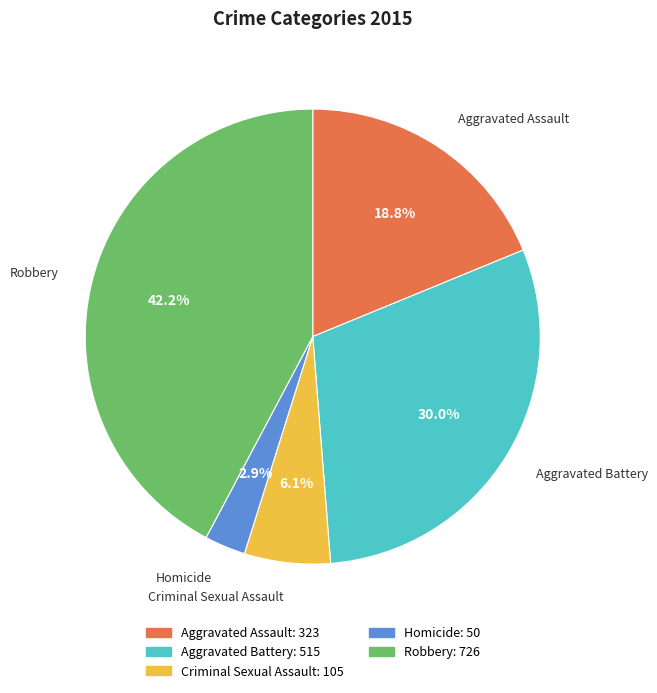

How much of the chart is everything except Homicide?

97.1%